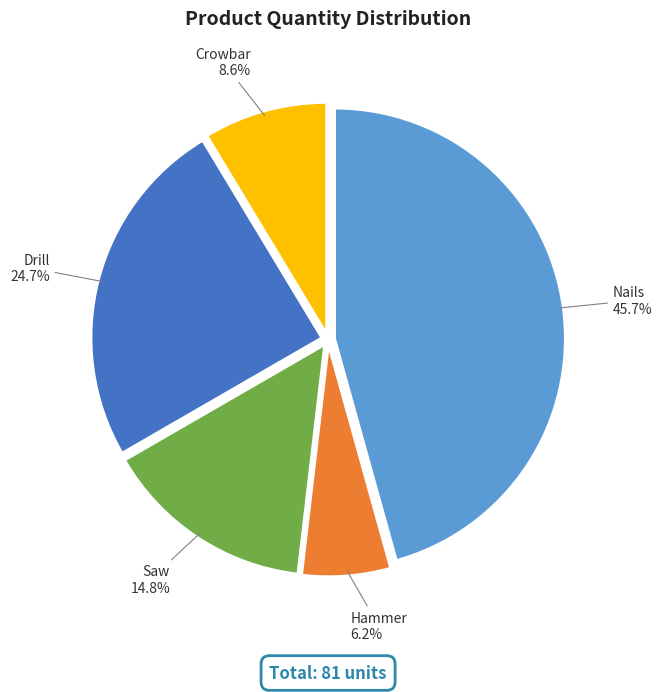

What percentage is the Nails slice, to the nearest percent?

46%